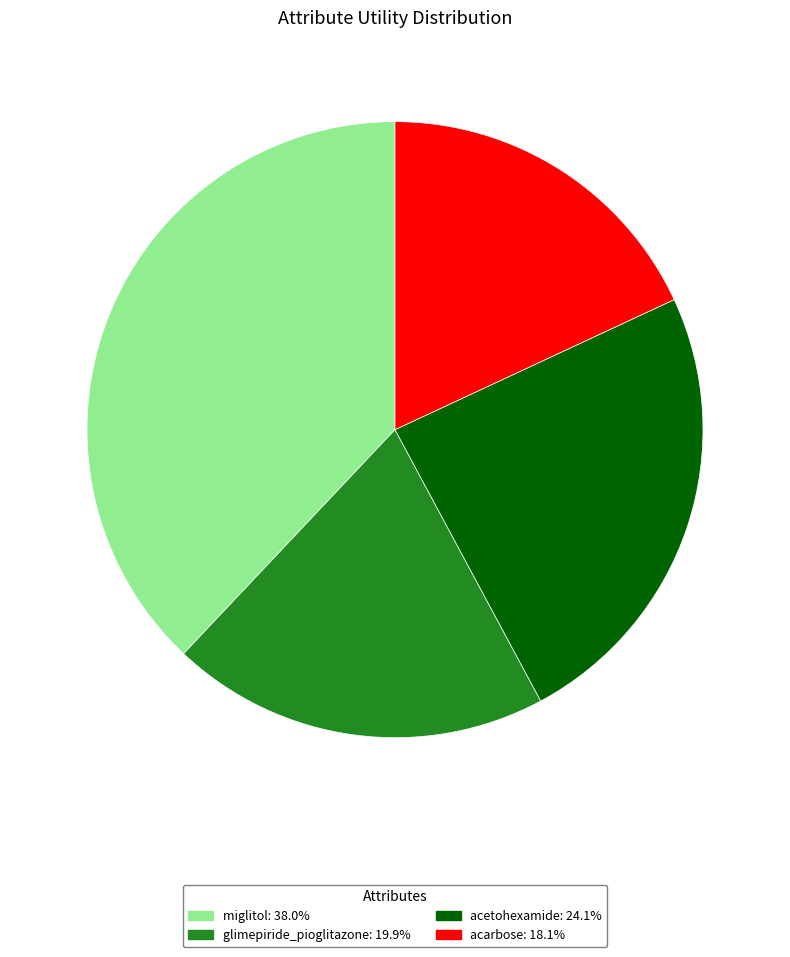

Rank the categories by value from lowest to highest.

acarbose, glimepiride_pioglitazone, acetohexamide, miglitol